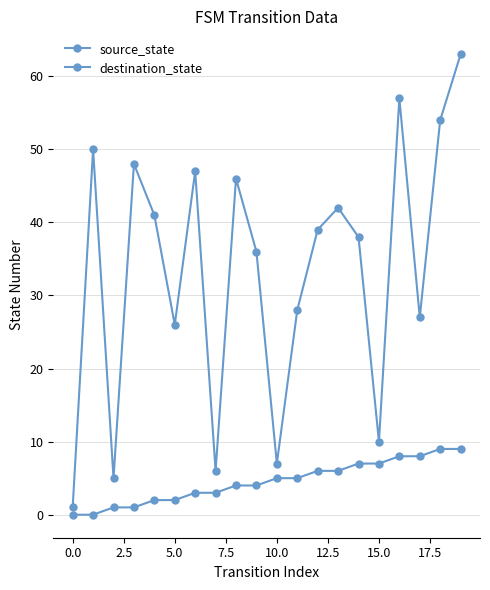

Is this an area chart (filled region under the line)?

No